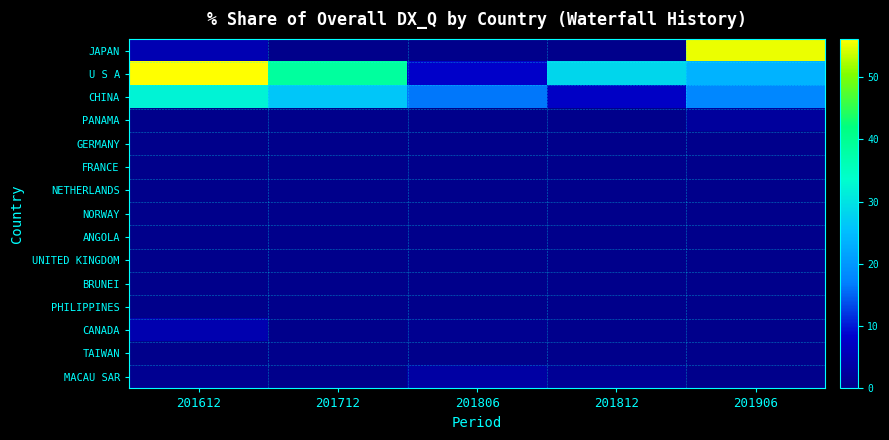

At 201806, list the series in order from largest to smallest.

CHINA, U S A, MACAU SAR, CANADA, JAPAN, PANAMA, GERMANY, FRANCE, NETHERLANDS, NORWAY, ANGOLA, UNITED KINGDOM, BRUNEI, PHILIPPINES, TAIWAN